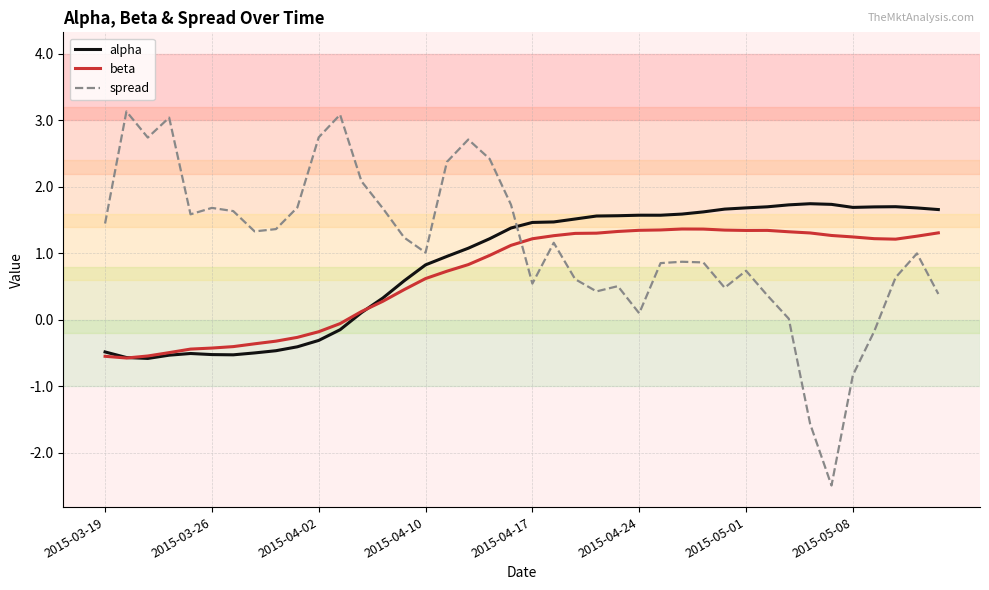

List the series in order of their peak value, lowest first.

beta, alpha, spread